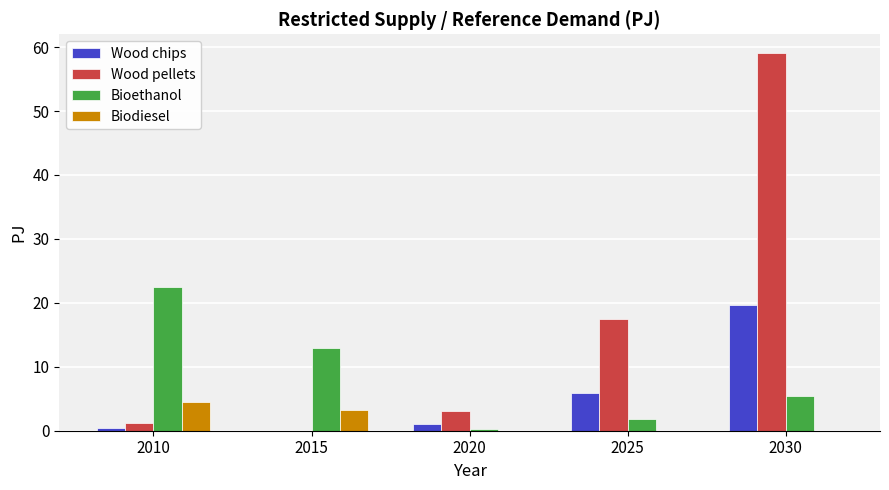

What are all the series names shown in the legend?

Wood chips, Wood pellets, Bioethanol, Biodiesel